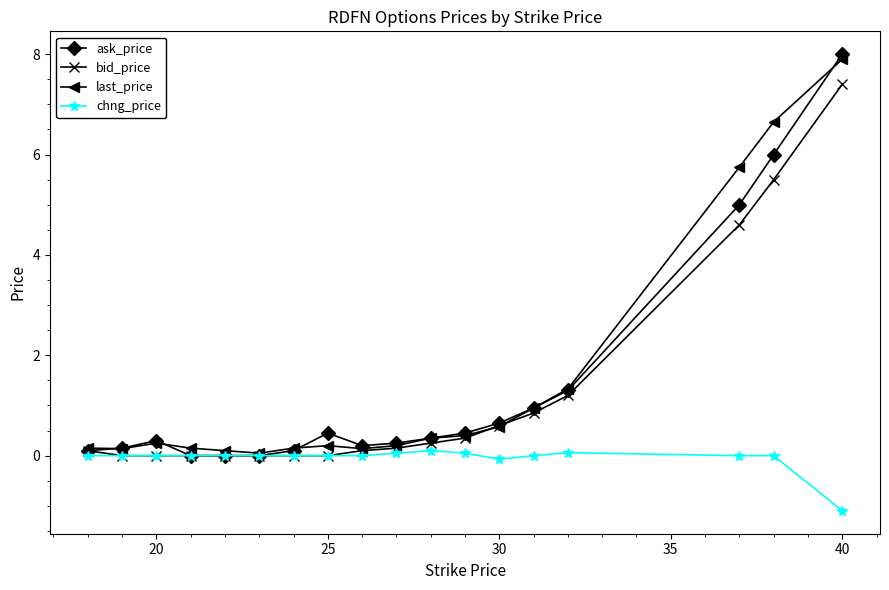

Which series has the largest range (max minus min)?

ask_price